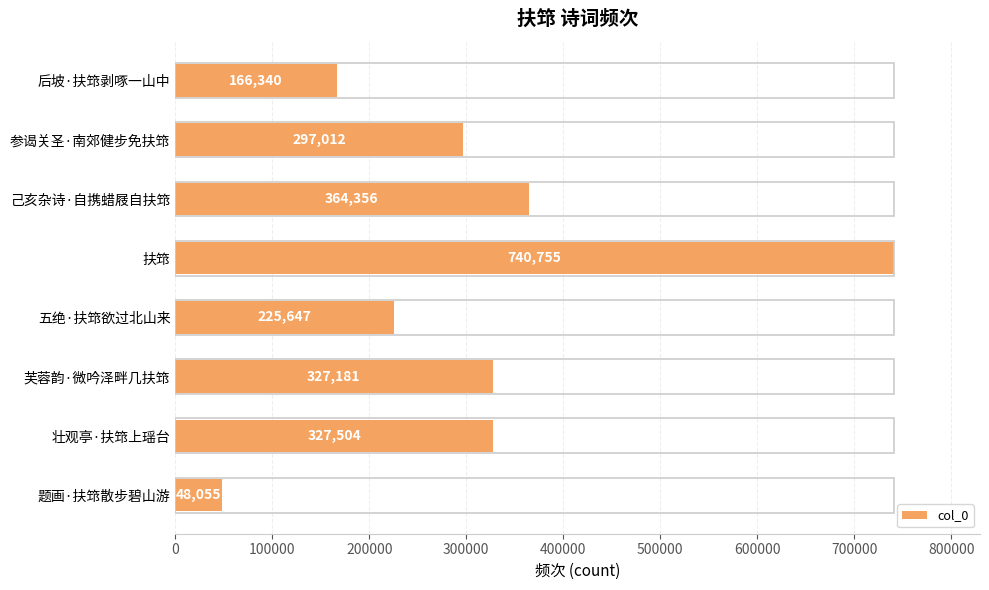

List the labels in order of value, smallest first.

题画·扶筇散步碧山游, 后坡·扶筇剥啄一山中, 五绝·扶筇欲过北山来, 参谒关圣·南郊健步免扶筇, 芙蓉韵·微吟泽畔几扶筇, 壮观亭·扶筇上瑶台, 己亥杂诗·自携蜡屐自扶筇, 扶筇